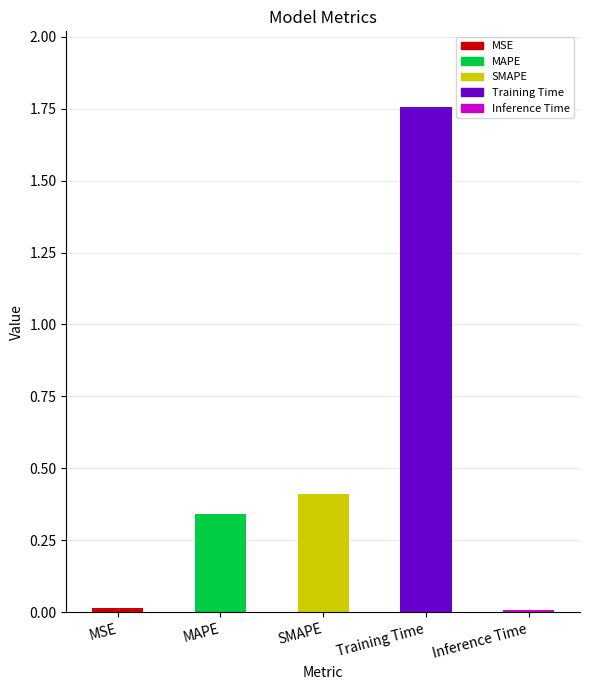

What is the average value?

0.5